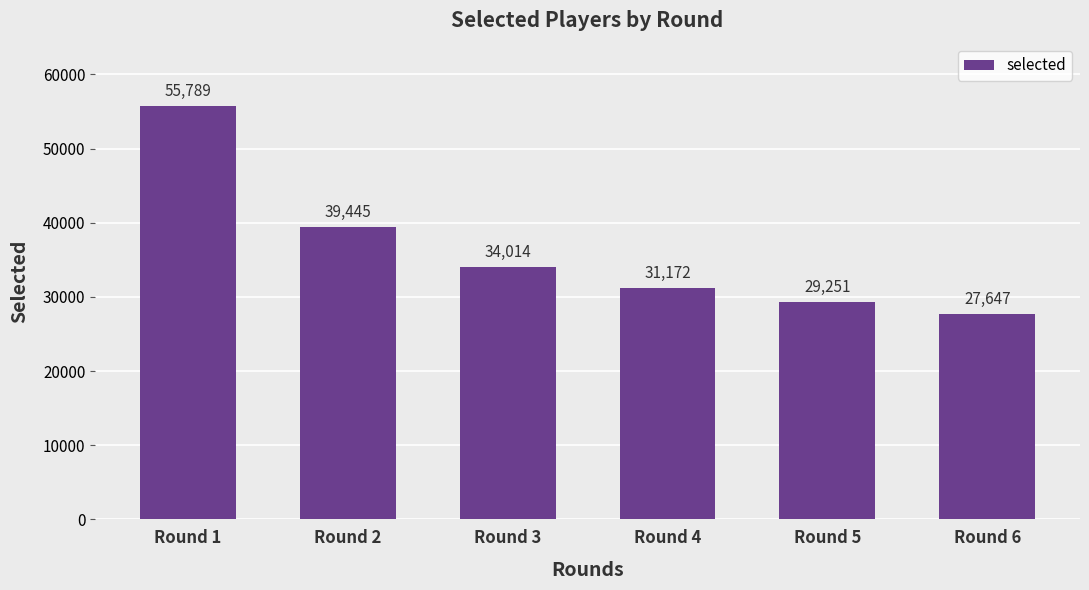

What is the difference between the maximum and minimum values?

28142